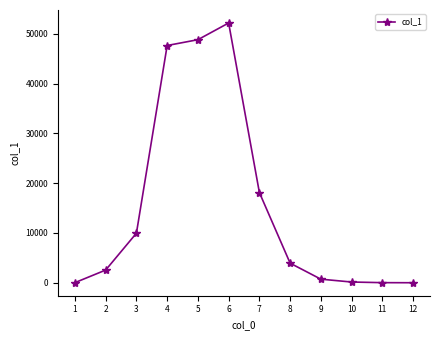

Approximately how many times larger is the value at 9 compared to 8?

0.2